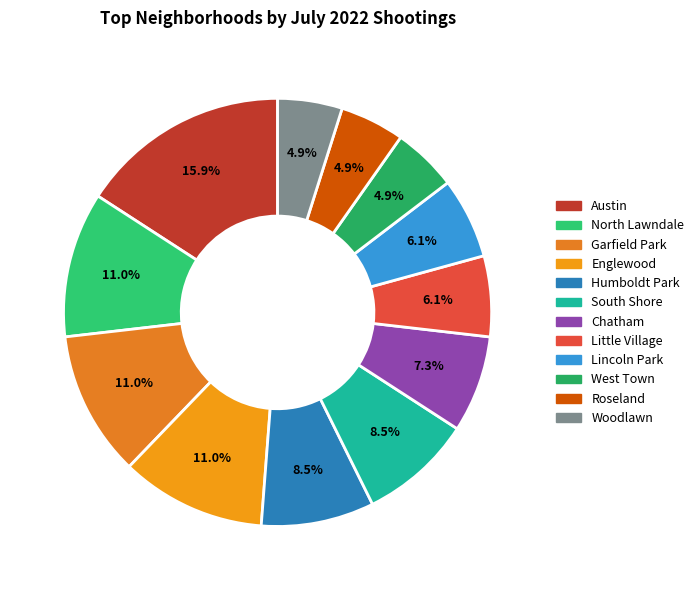

Rank the categories by value from highest to lowest.

Austin, North Lawndale, Garfield Park, Englewood, Humboldt Park, South Shore, Chatham, Little Village, Lincoln Park, West Town, Roseland, Woodlawn